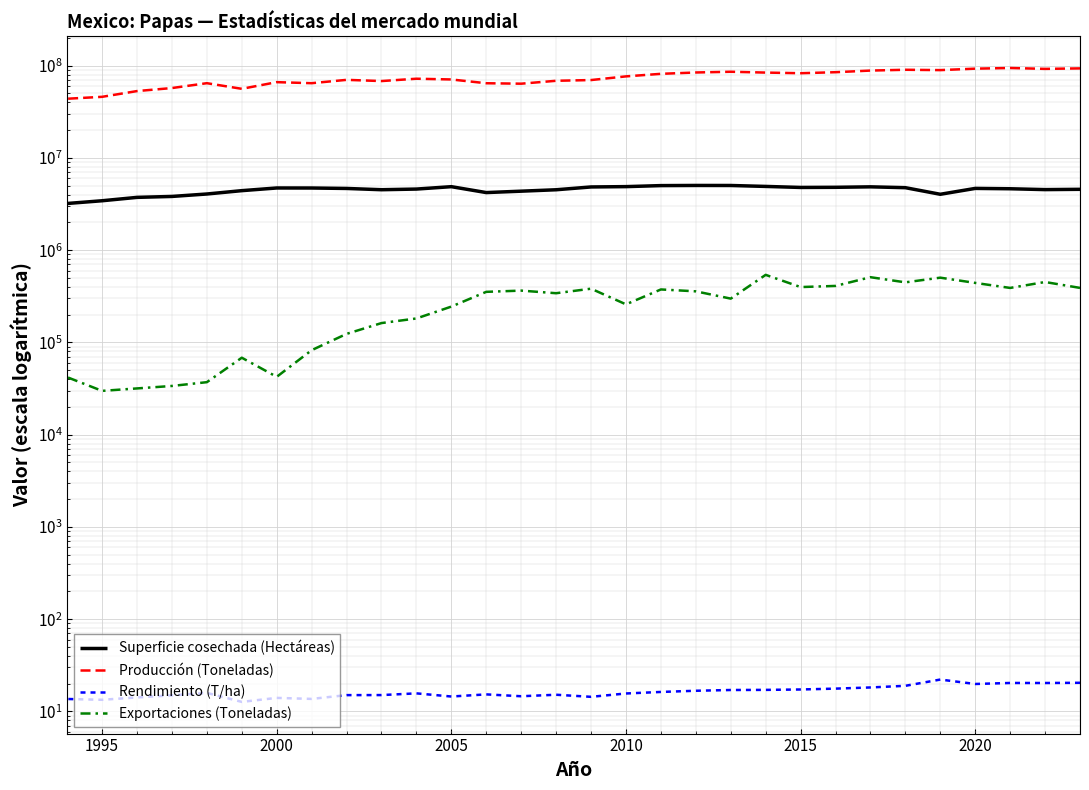

What is the lowest value of the Rendimiento (T/ha) series?

12.7